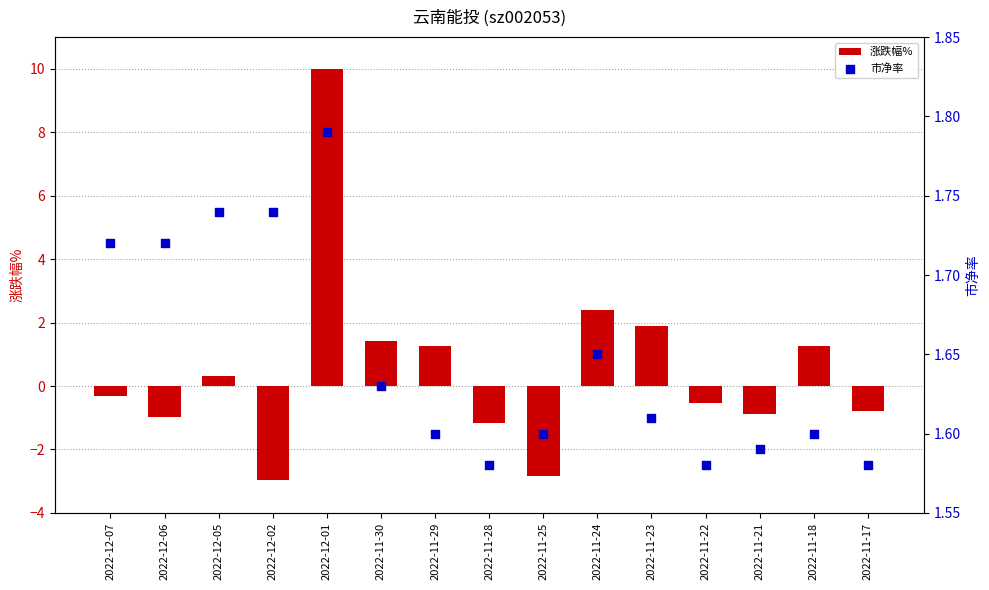

Which series has the largest total across all categories?

市净率